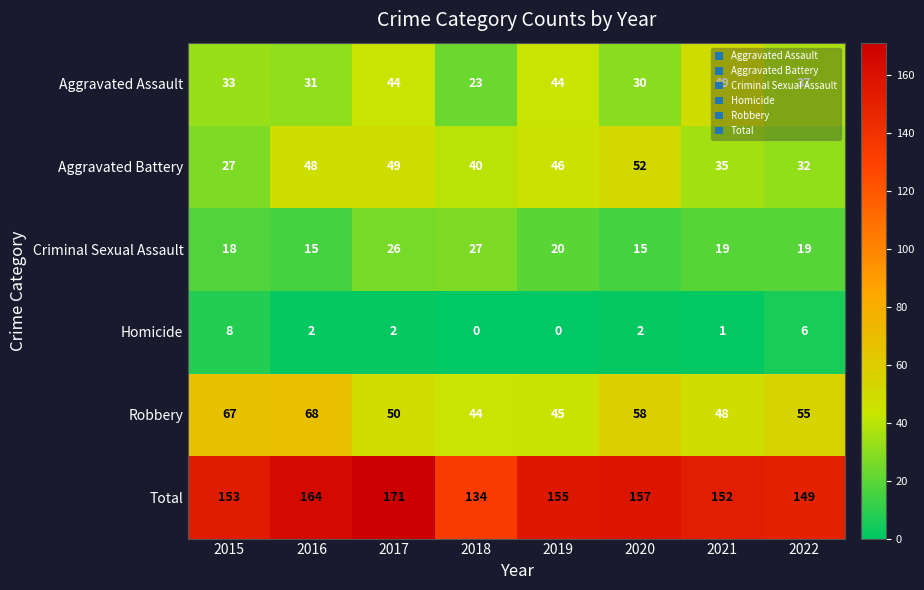

What is the difference between the second highest and minimum values in the Aggravated Assault series?

21